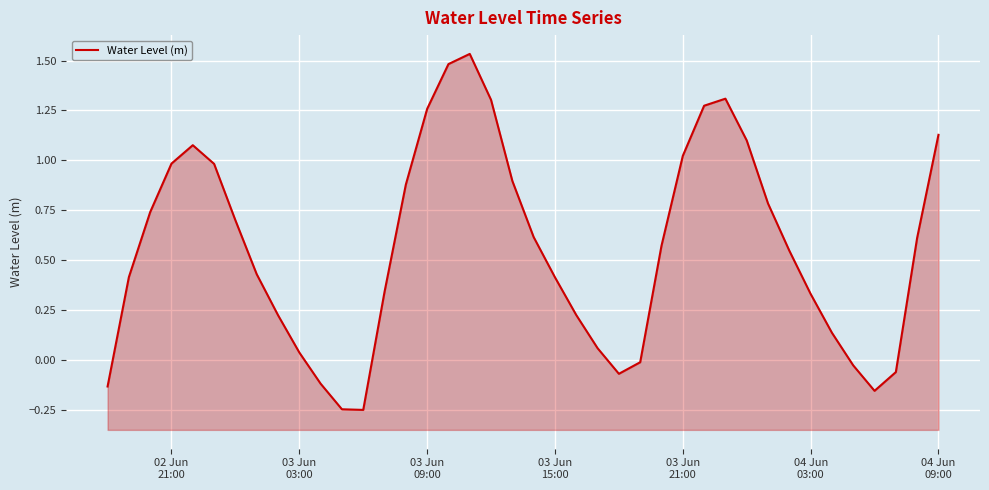

True or false: there are more than 0 points higher than both neighbors.

True